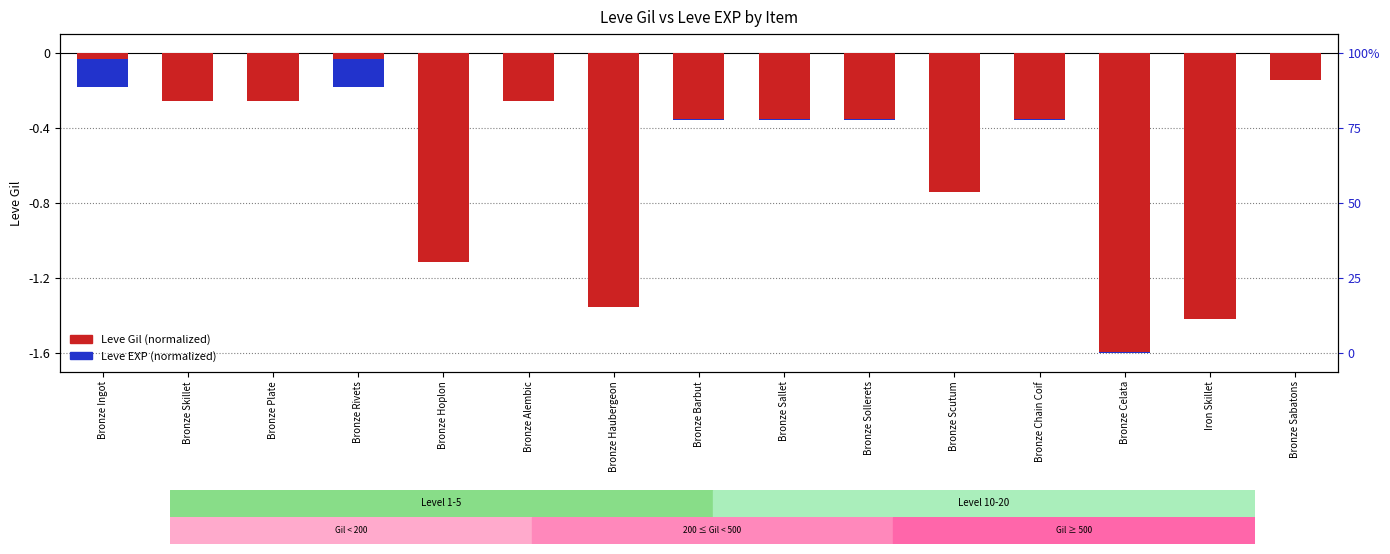

What is the difference between the maximum and minimum values in the Leve Gil series?

1.5